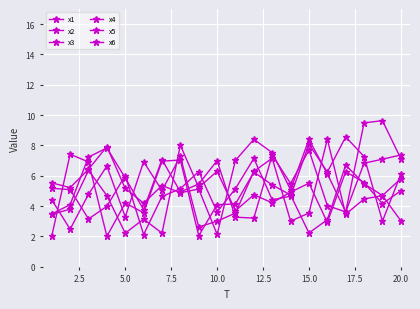

What is the value of the x1 point at the 17th from the left?

8.6